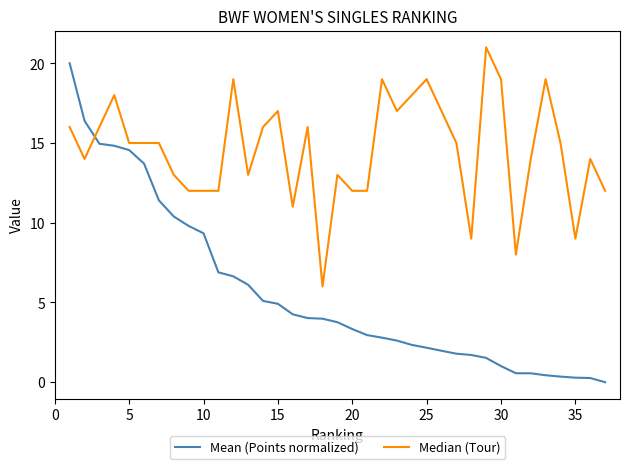

Which series has the widest spread of values?

Mean (Points normalized)